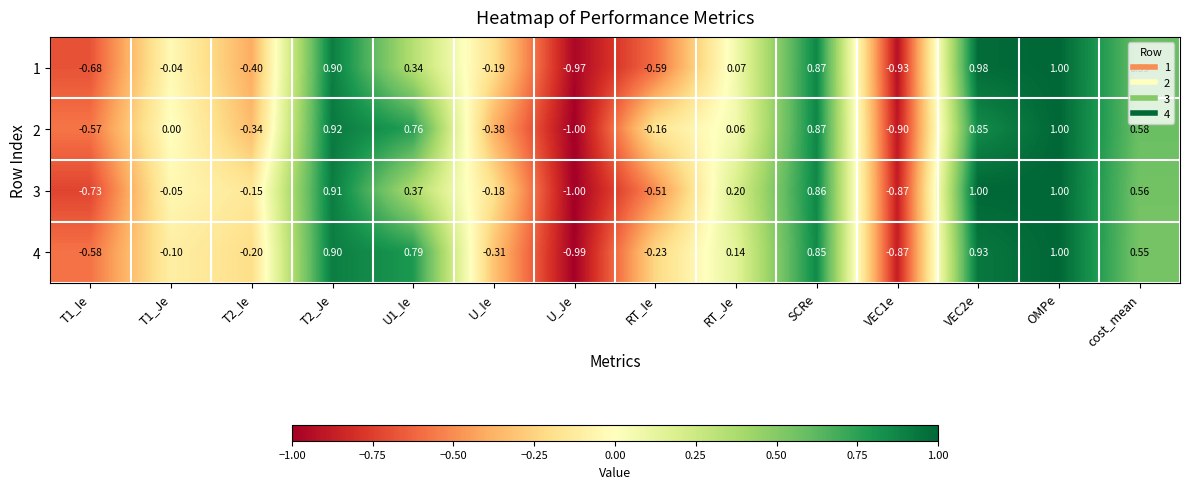

At VEC2e, list the series in order from smallest to largest.

2, 4, 1, 3